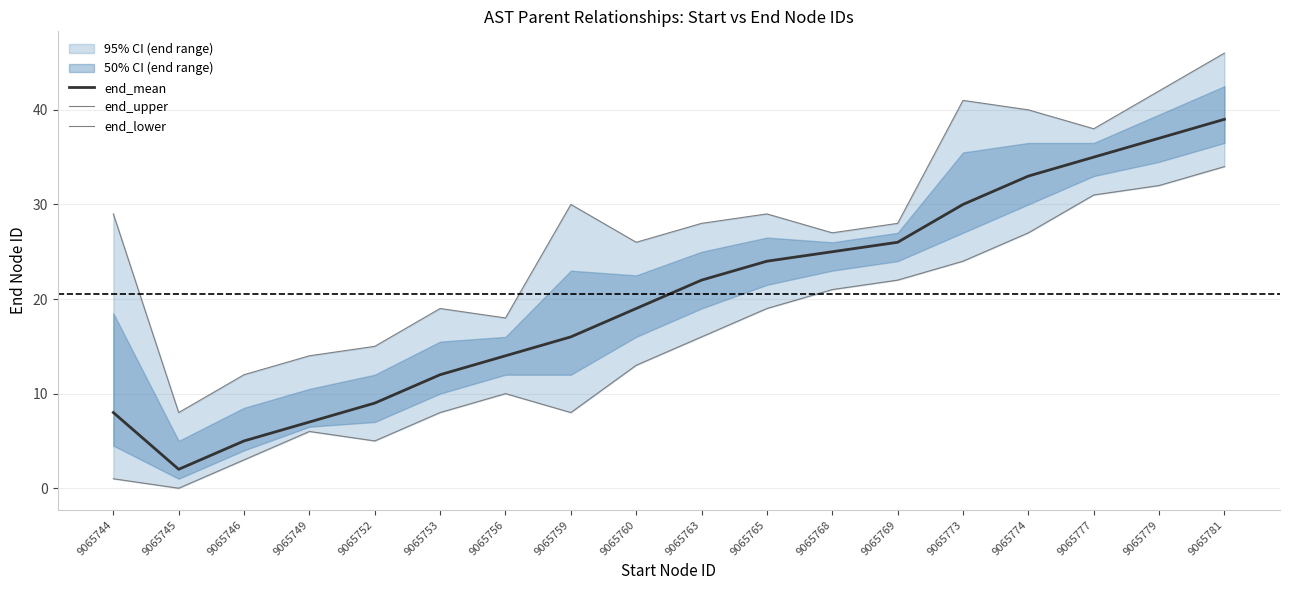

Which category has the highest value in the end_upper series?

9065781